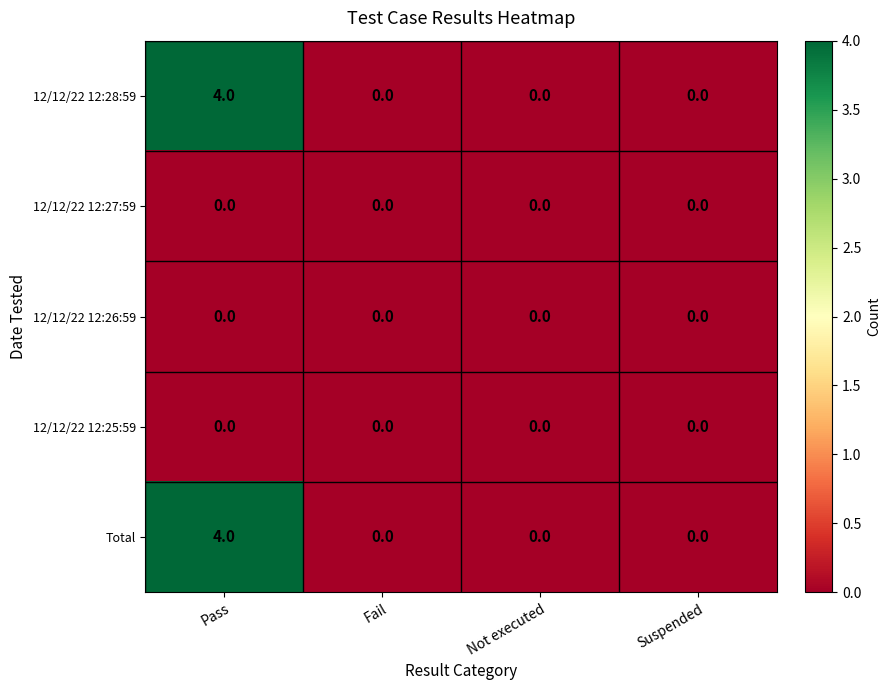

Is it true that 12/12/22 12:25:59 equals 0 at Pass?

True